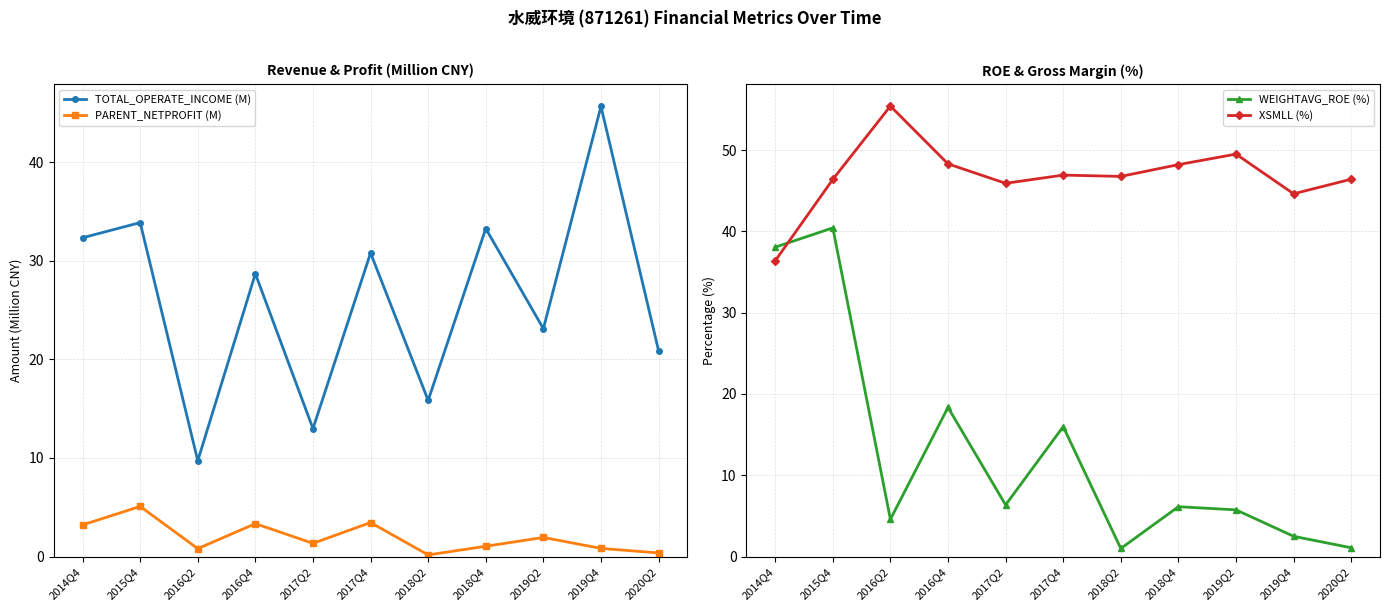

The value of TOTAL_OPERATE_INCOME (M) at 2017Q4 is 30.8. True or false?

True